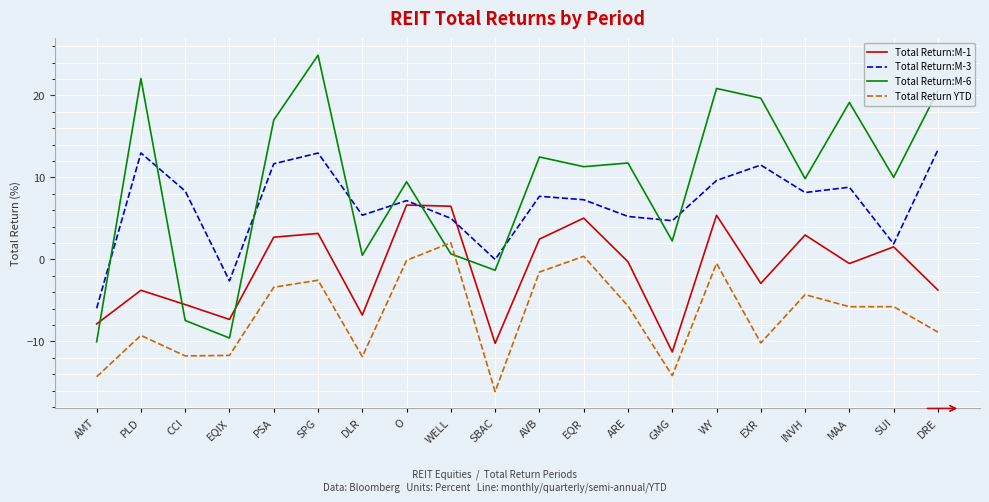

Where does the Total Return:M-1 series first go above 0?

PSA